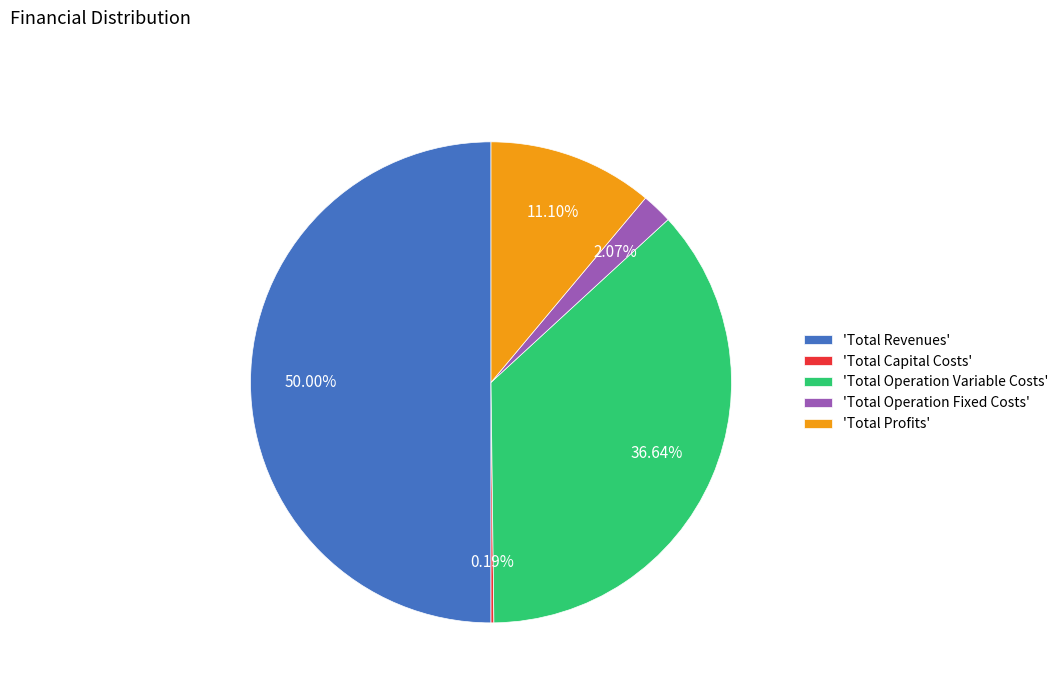

Between 'Total Operation Fixed Costs' and 'Total Revenues', which is larger?

'Total Revenues'